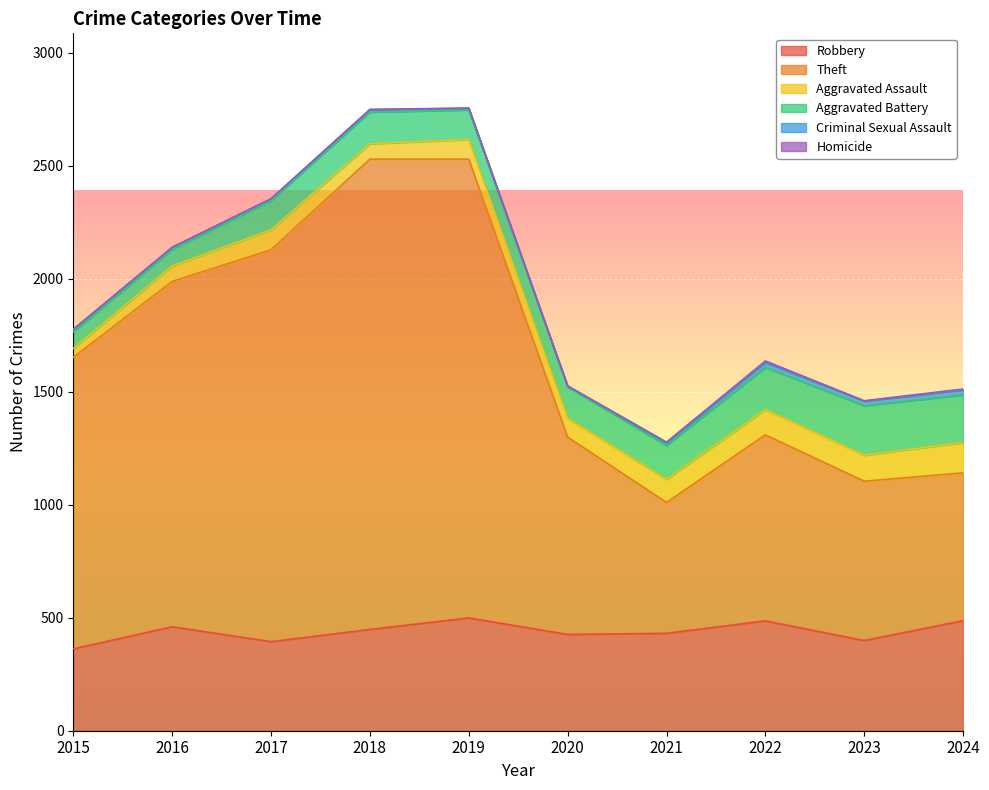

How many lines are shown in the chart?

6